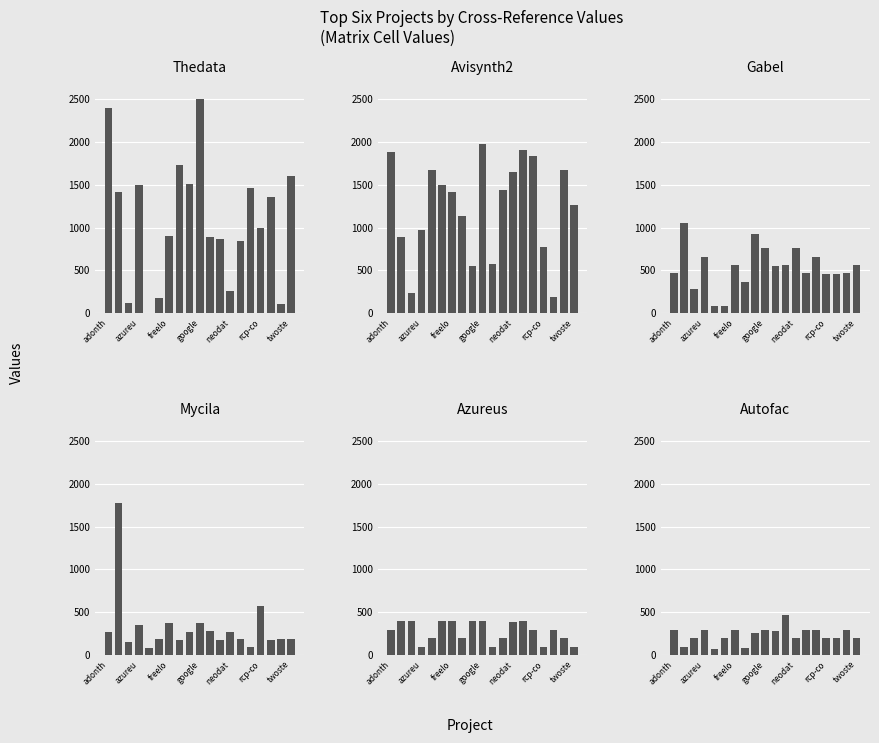

What is the label of the 12th bar from the left?

11